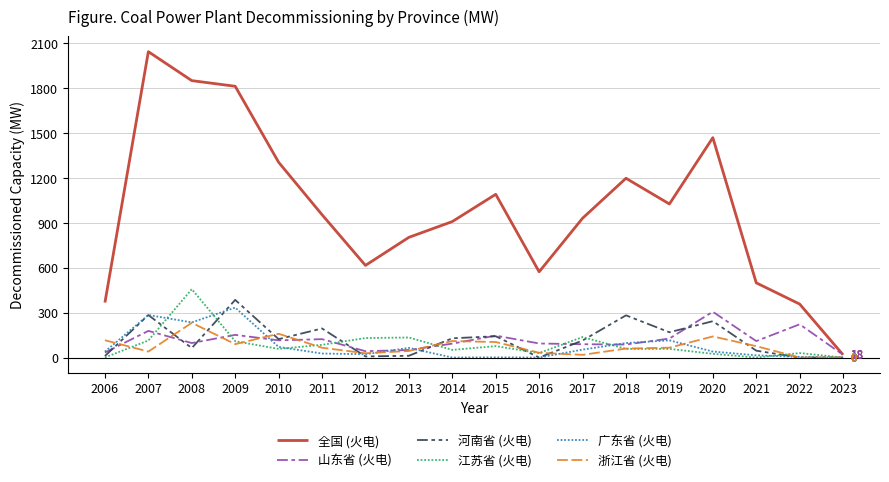

List the series in order of their peak value, highest first.

全国 (火电), 江苏省 (火电), 河南省 (火电), 广东省 (火电), 山东省 (火电), 浙江省 (火电)